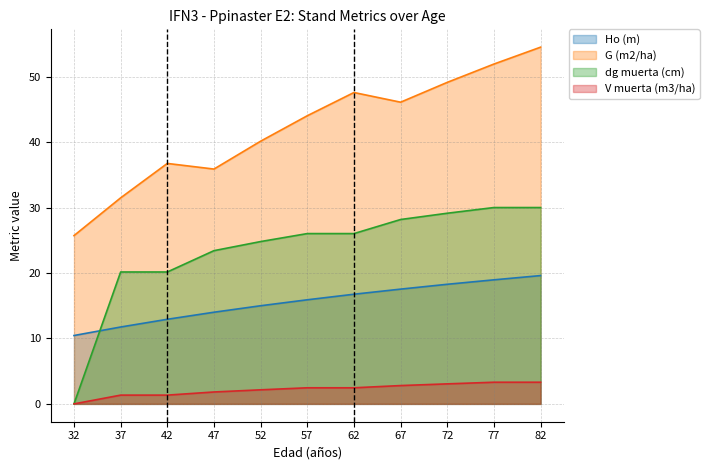

The V muerta (m3/ha) series shows 2.1 at 77. True or false?

False